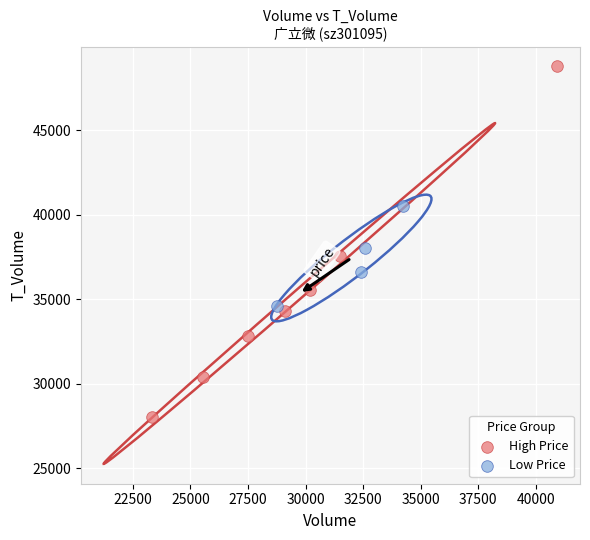

Which series contains the highest Y value?

High Price